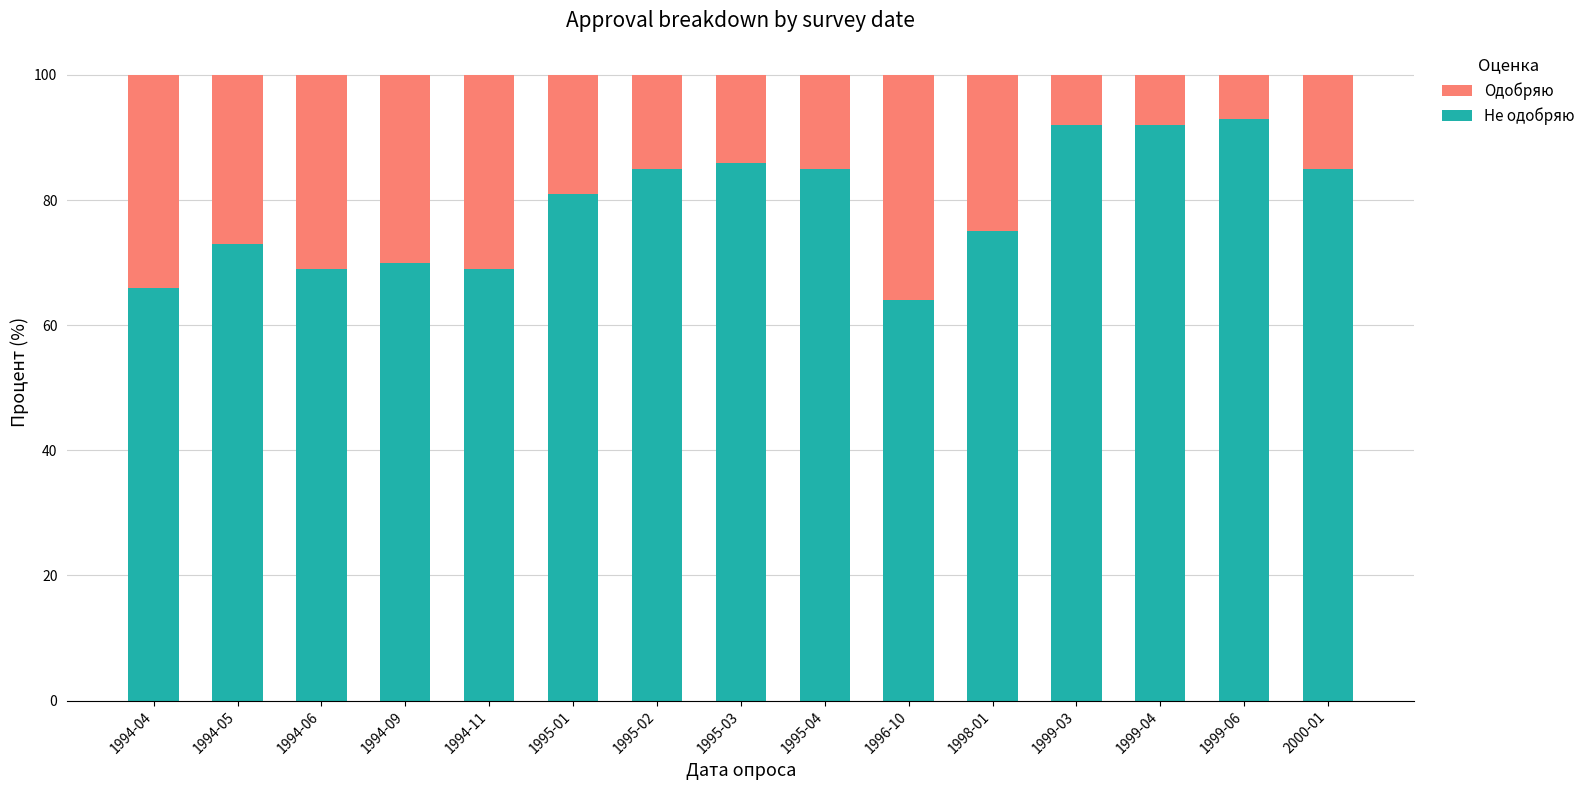

Is it true that Не одобряю equals 95 at 1994-04?

False